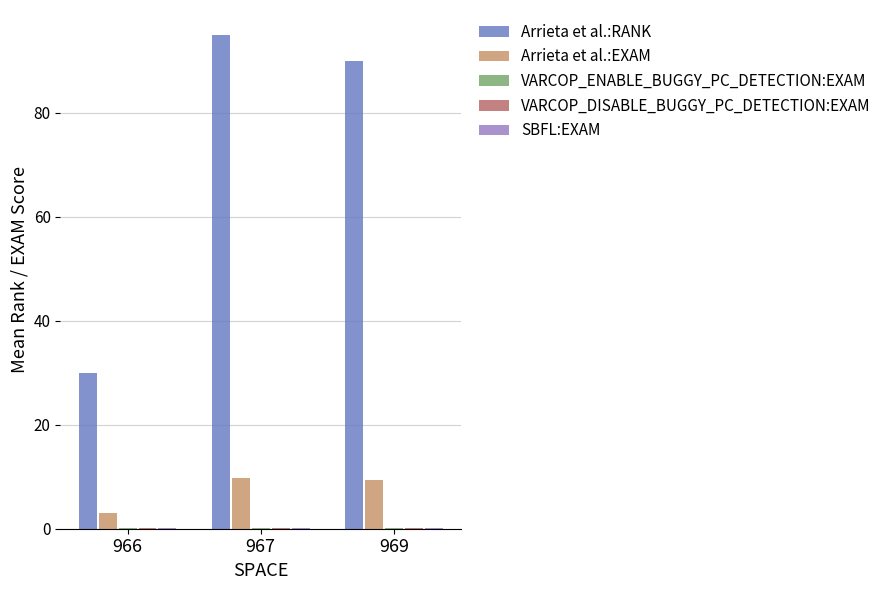

At which label does Arrieta et al.:RANK reach its peak?

967